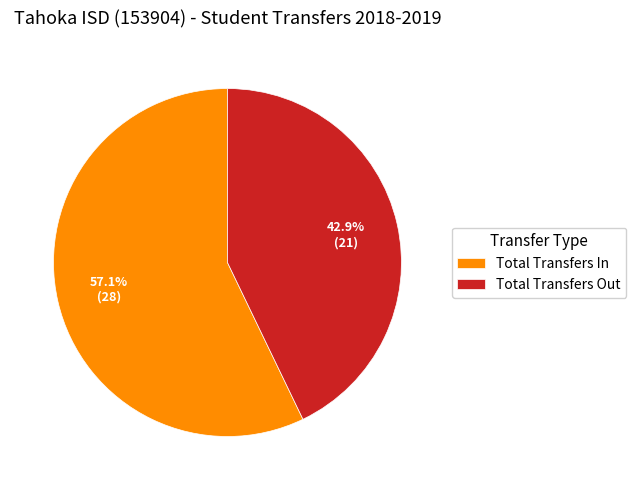

What is the majority slice?

Total Transfers In